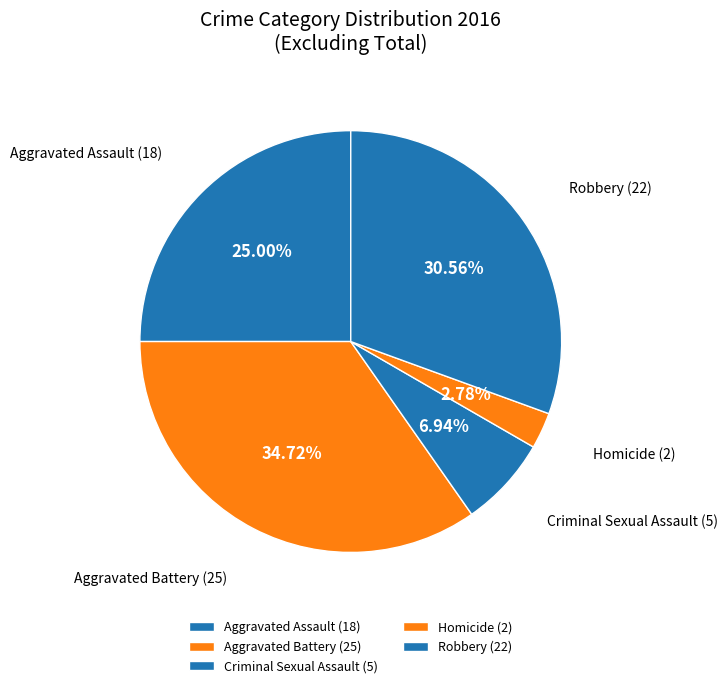

What is the smallest slice in the pie chart?

Homicide